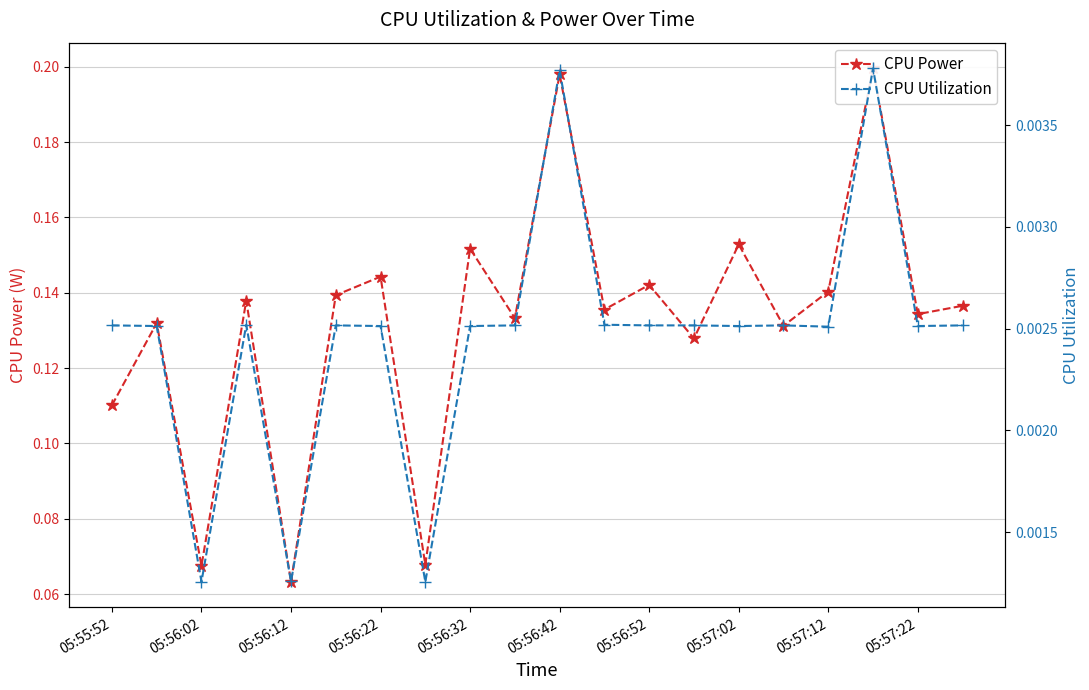

How many lines are shown in the chart?

2